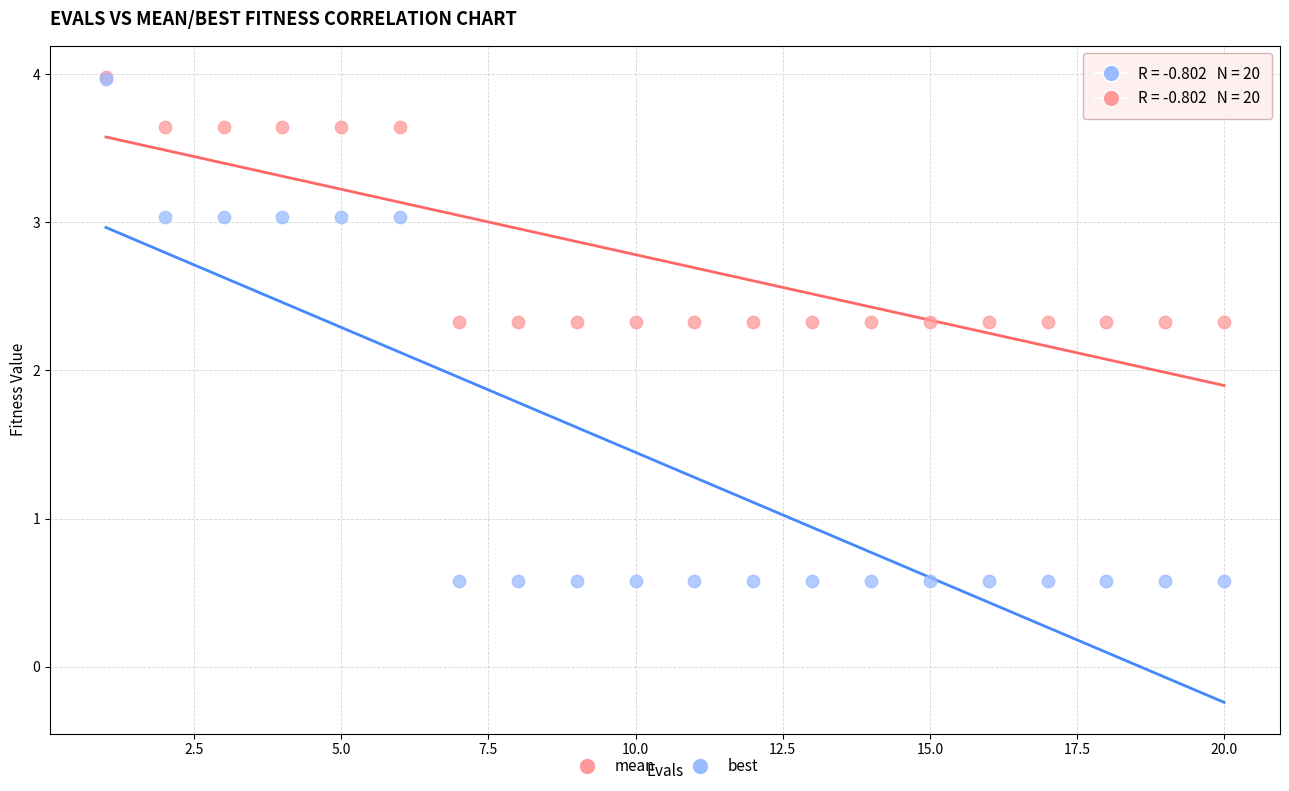

What are all the series names shown in the legend?

mean, best